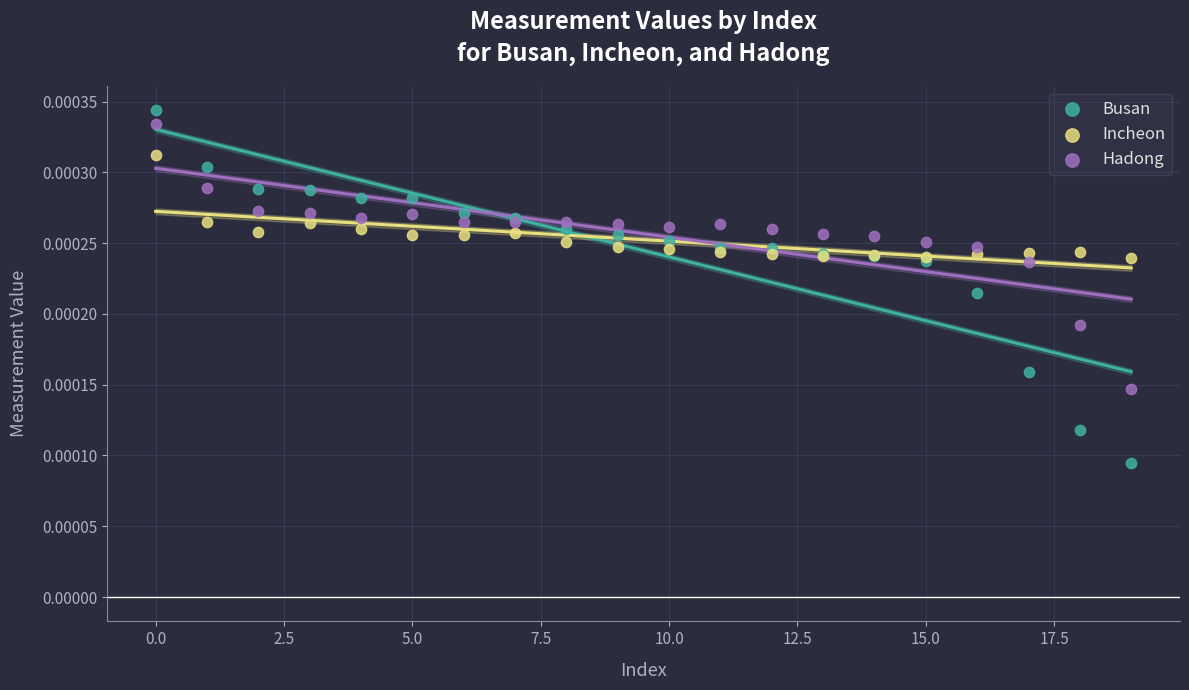

Which series has the widest spread of Y values?

Busan